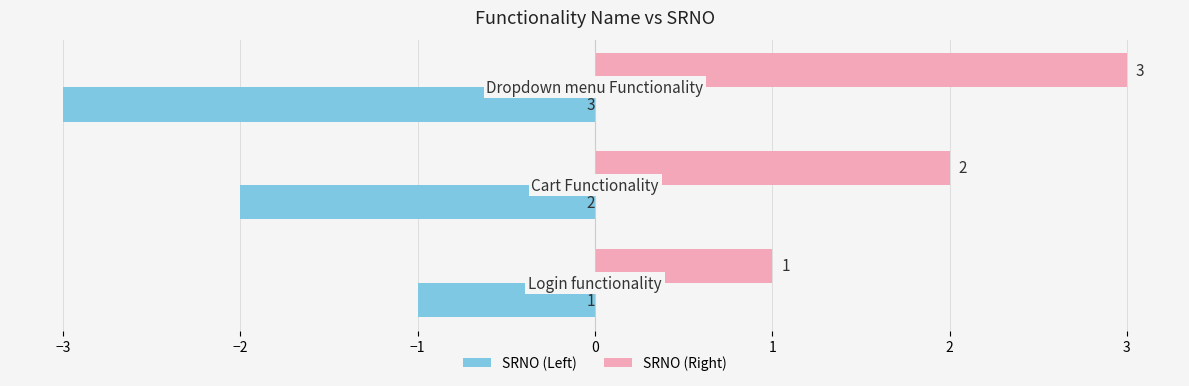

Which series has the largest total across all categories?

SRNO (Right)